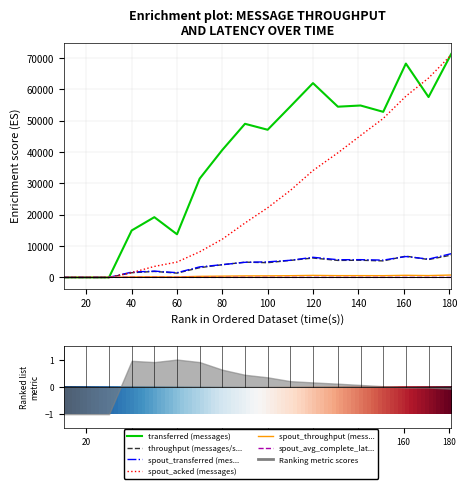

Which has a higher value, 110 or 131?

110